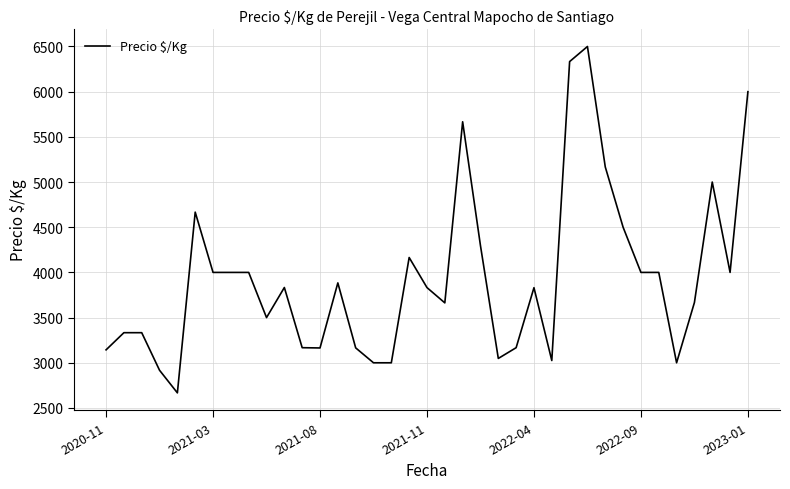

What is the smallest value displayed?

2667